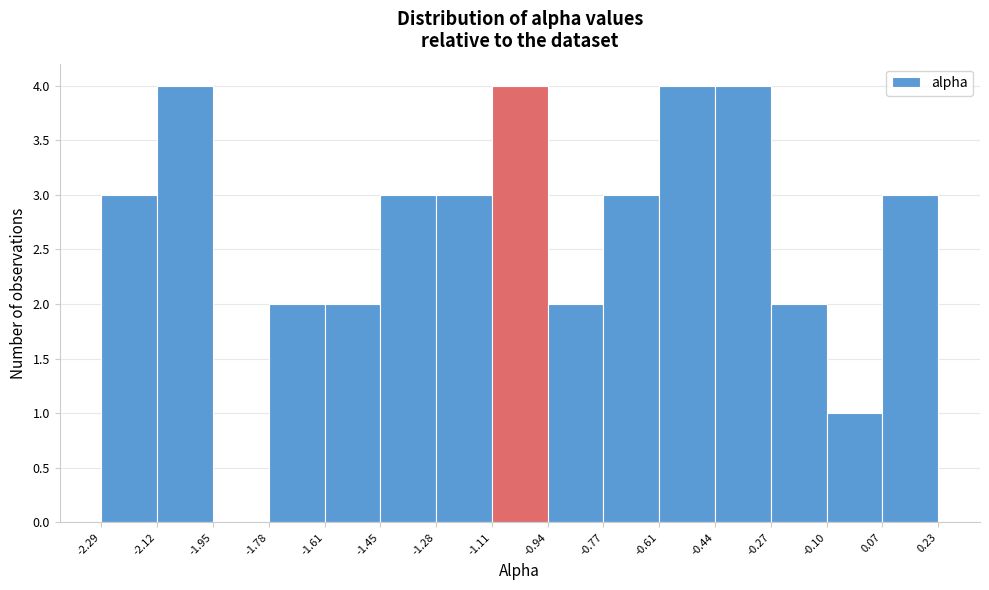

Reading left to right, transcribe this chart: for each bar, give the range it covers on the x-axis and its height. The values are not printed on the chart, so give them approximately, as read against the axis.

-2.29 to -2.12: 3
-2.12 to -1.95: 4
-1.95 to -1.78: 0
-1.78 to -1.61: 2
-1.61 to -1.45: 2
-1.45 to -1.28: 3
-1.28 to -1.11: 3
-1.11 to -0.94: 4
-0.94 to -0.77: 2
-0.77 to -0.61: 3
-0.61 to -0.44: 4
-0.44 to -0.27: 4
-0.27 to -0.10: 2
-0.10 to 0.07: 1
0.07 to 0.23: 3